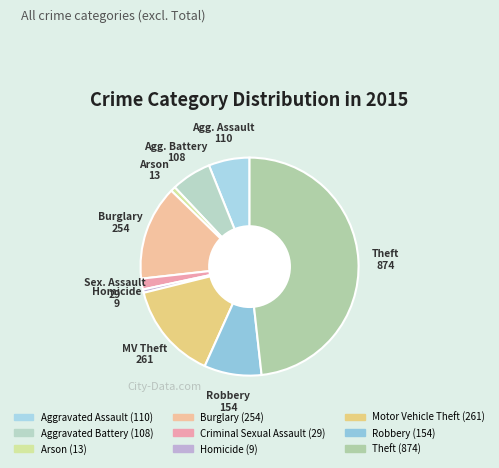

To the nearest percent, what is the difference between the Criminal Sexual Assault and Motor Vehicle Theft slice percentages?

13%